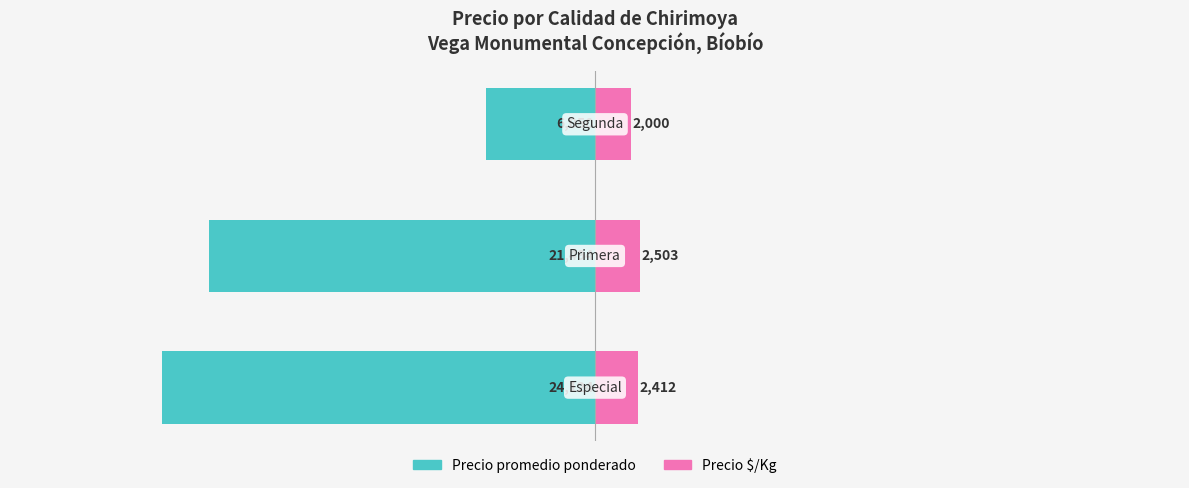

Which has a higher value, −20000 or −40000?

−20000